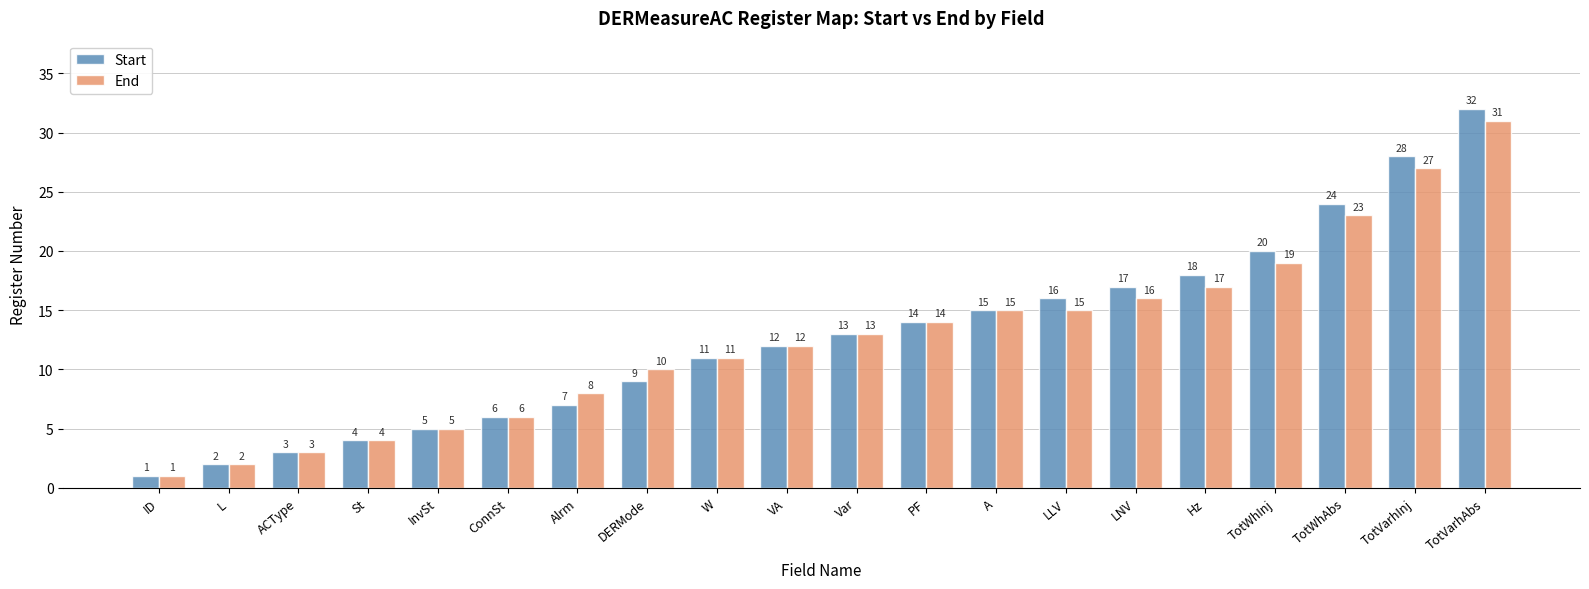

Which series has the widest spread of values?

Start